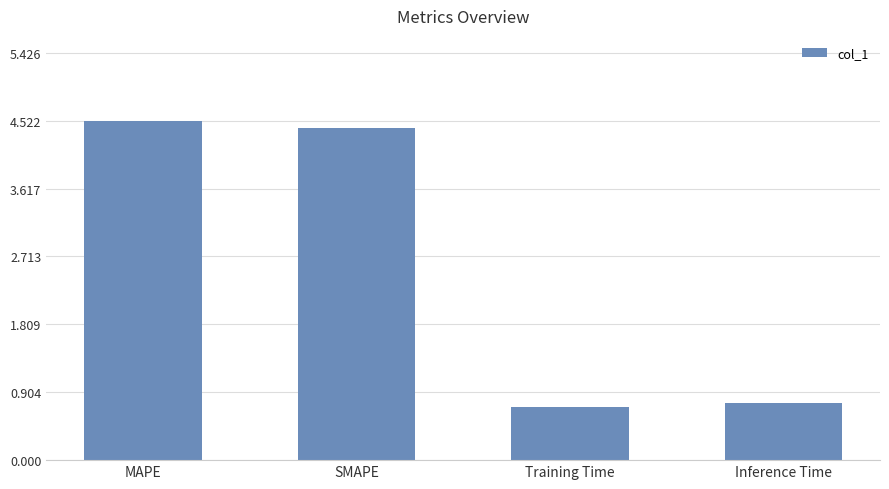

What is the greatest value displayed?

4.5